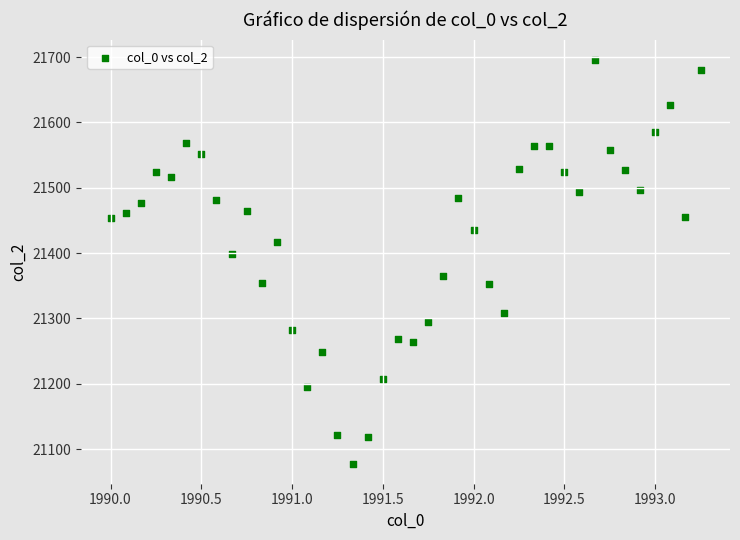

What is the range of Y values (max minus min)?

618